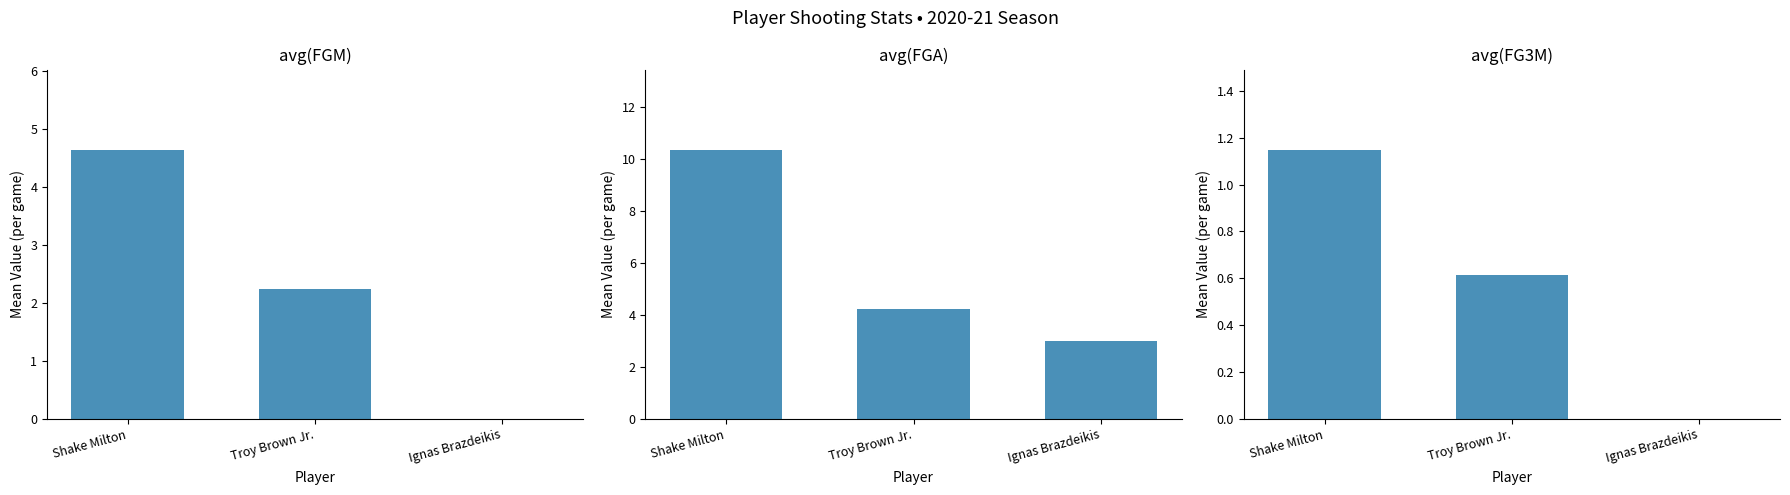

How many distinct data groups are displayed?

3